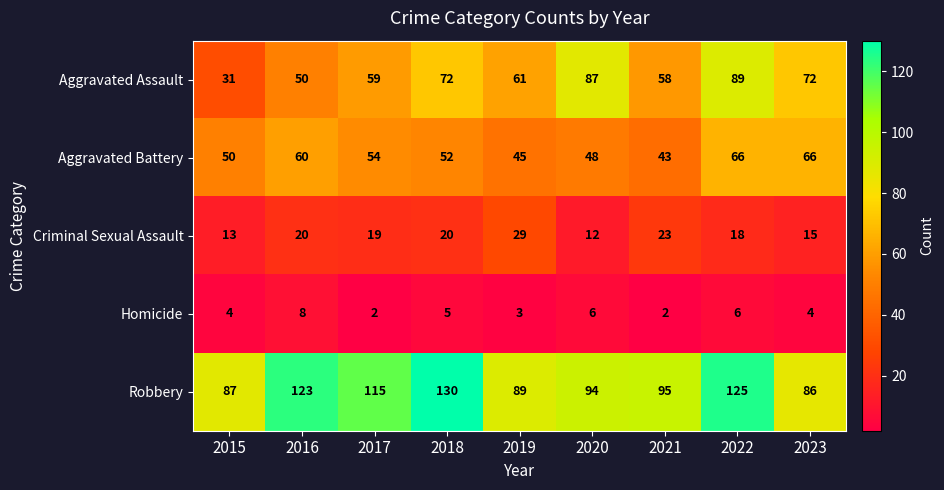

What is the spread (max minus min) of values at 2022?

119